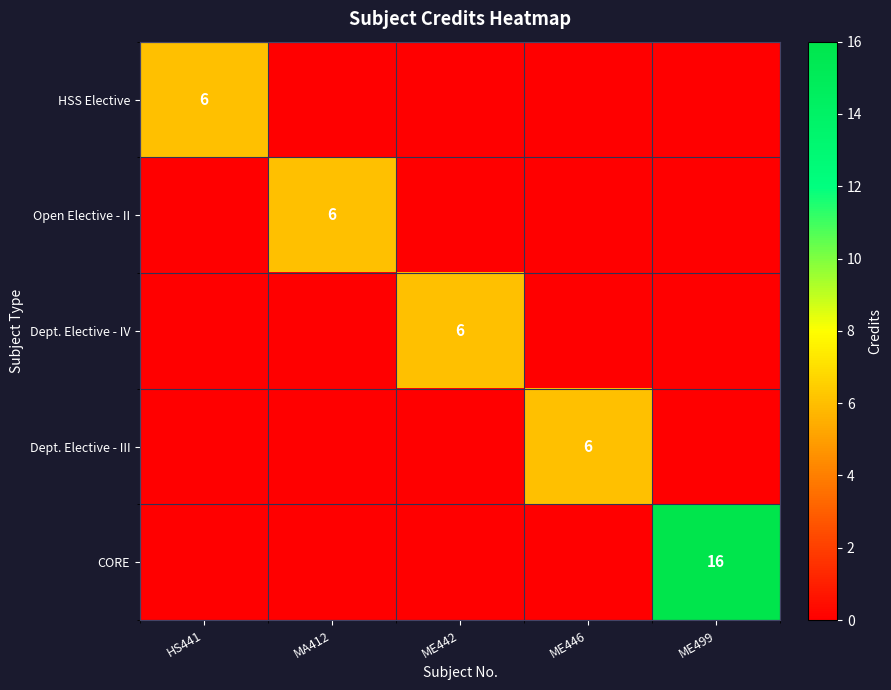

What is the total value across all series at ME442?

6